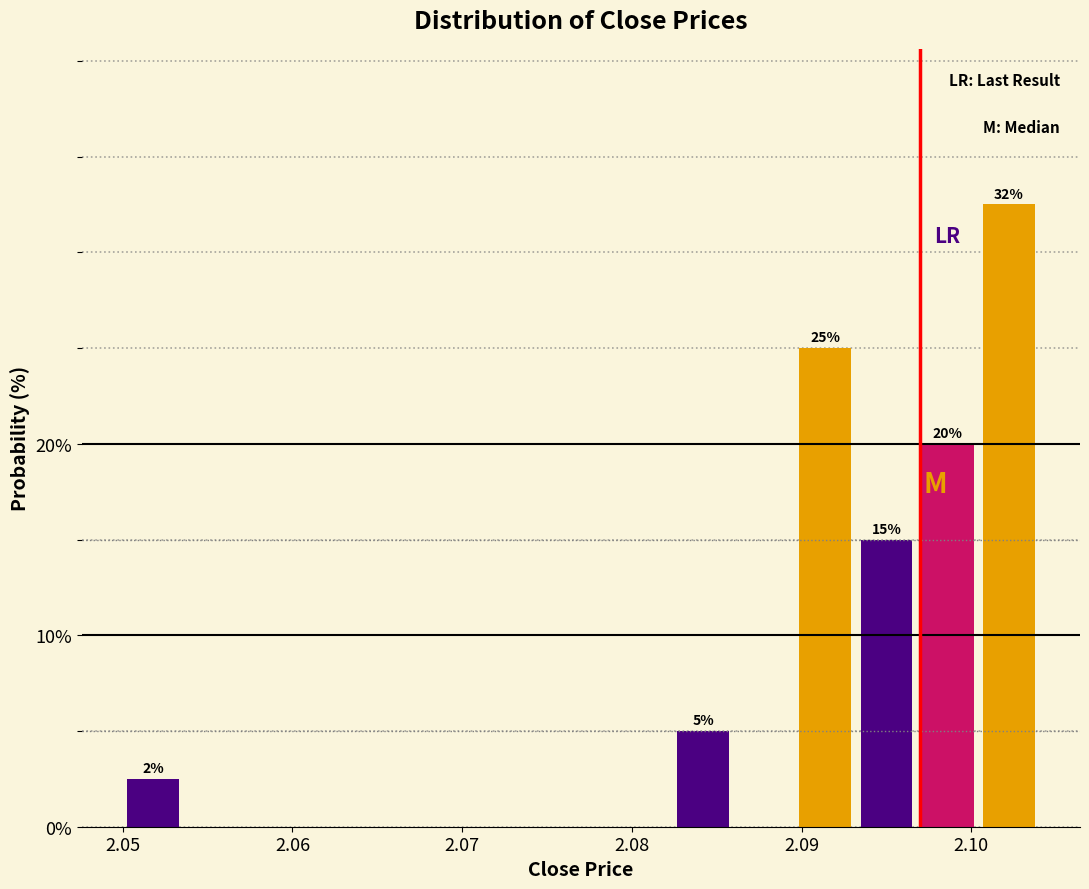

Read against the x-axis, roughly where is the centre of the tallest bar?

2.102